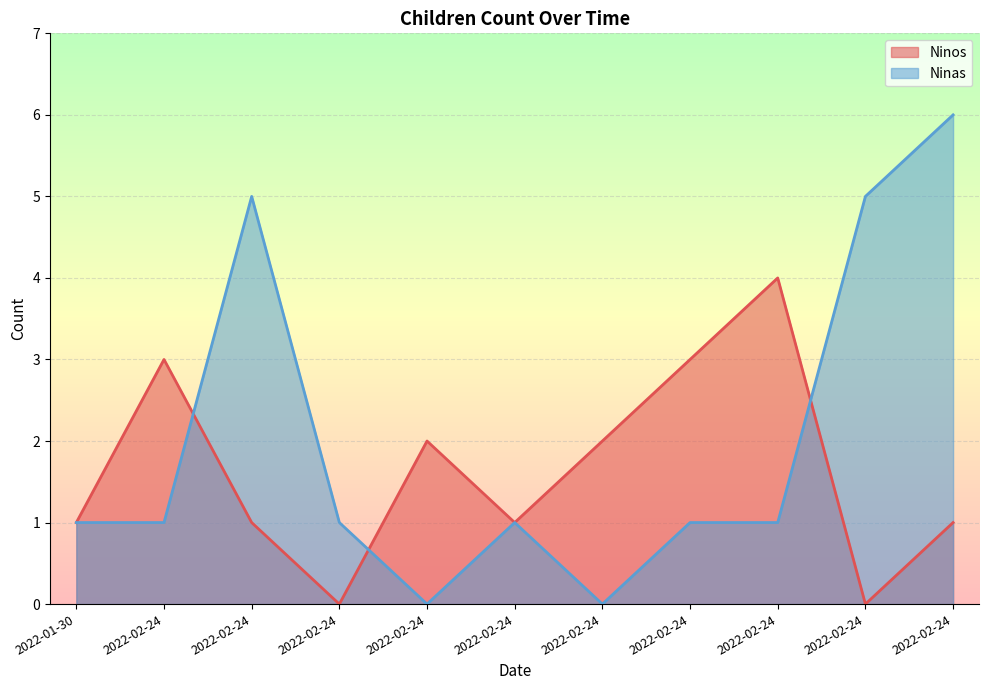

After their last crossing, which series has the higher values: Ninos or Ninas?

Ninas